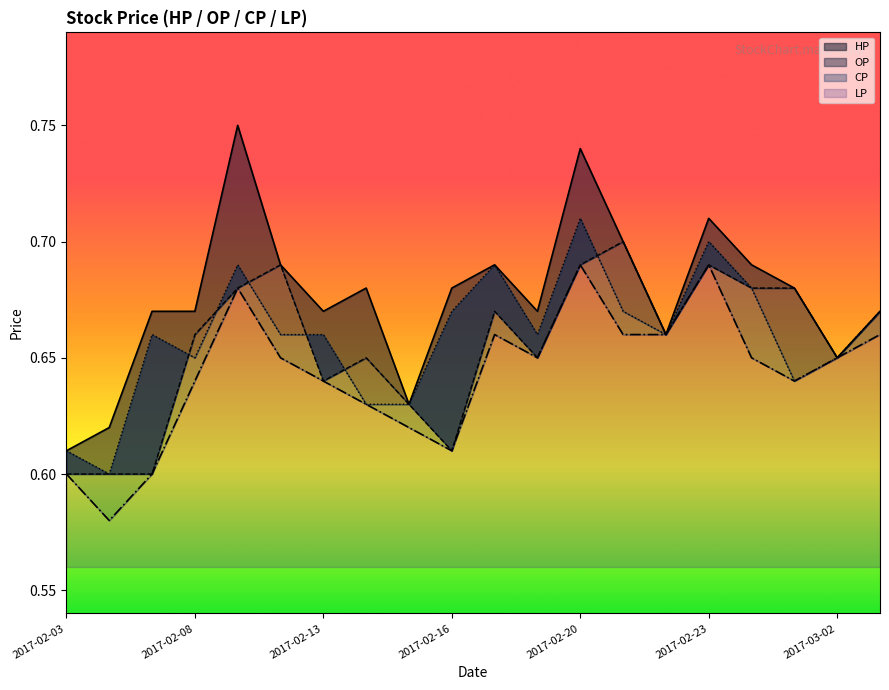

Which series has the largest total across all categories?

HP